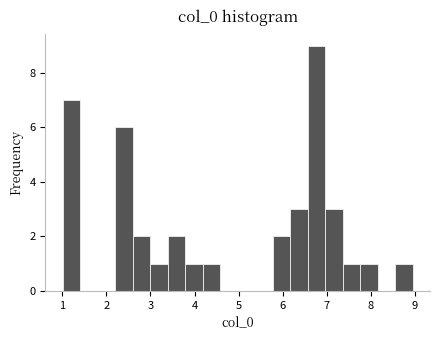

Read against the x-axis, roughly where is the centre of the tallest bar?

6.8